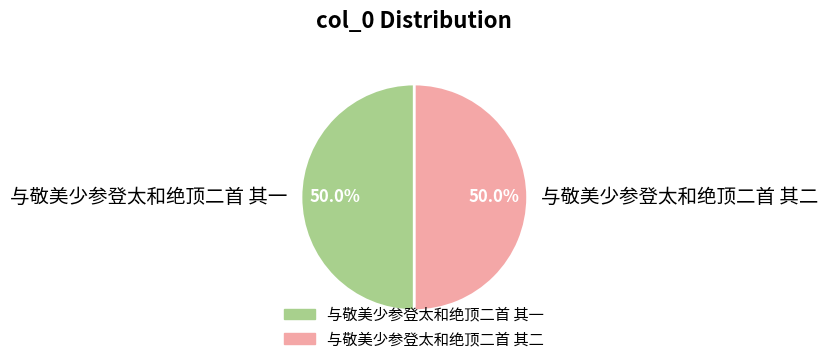

Approximately how many times larger is the value at 与敬美少参登太和绝顶二首 其一 compared to 与敬美少参登太和绝顶二首 其二?

1.0